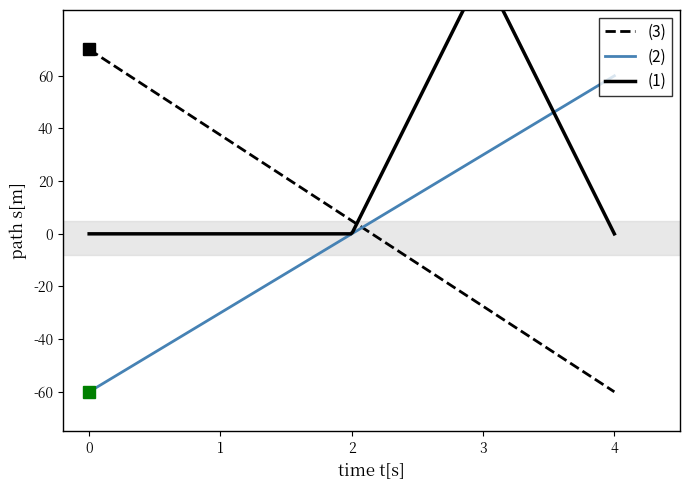

Does the chart display data point markers on the line(s)?

No